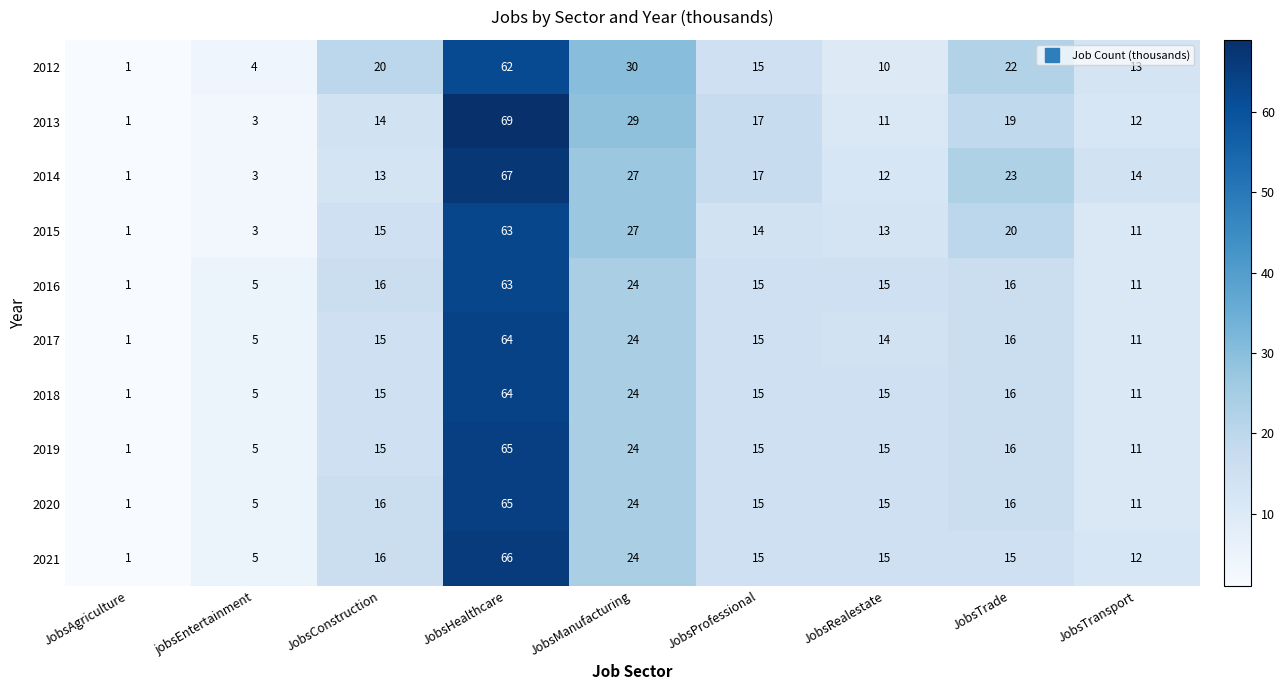

What is the sum of all 2018 values?

166